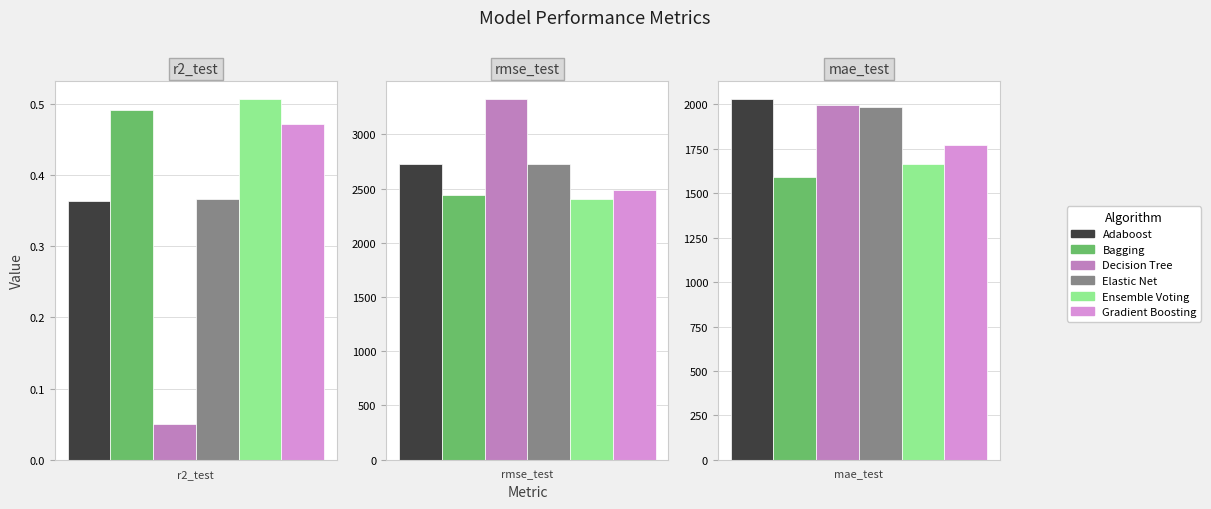

Is it true that Elastic Net equals 0.2 at r2_test?

False